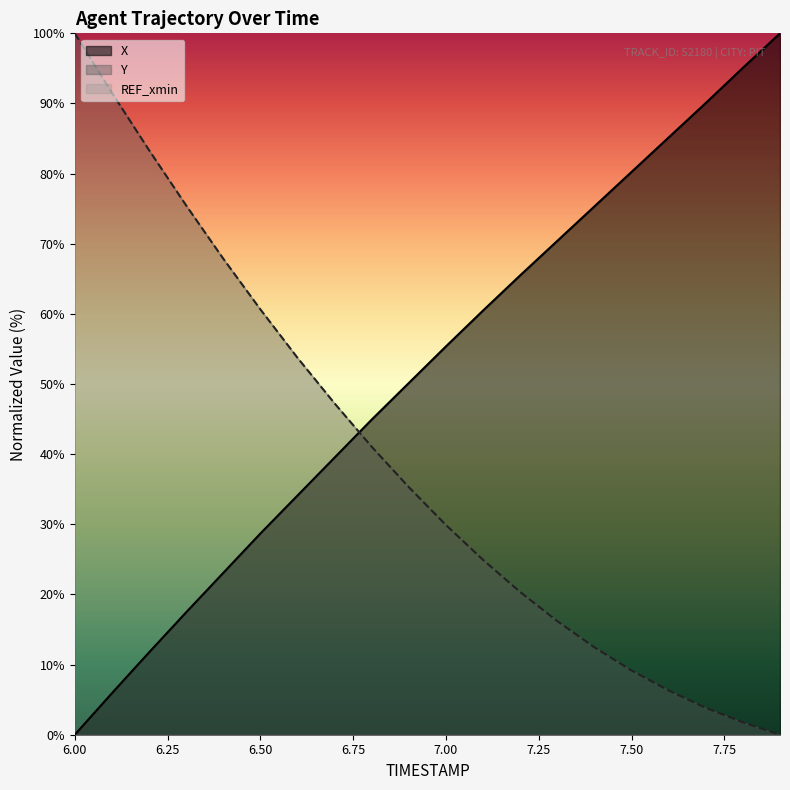

Which series changed the most between 7.00 and 7.50?

X